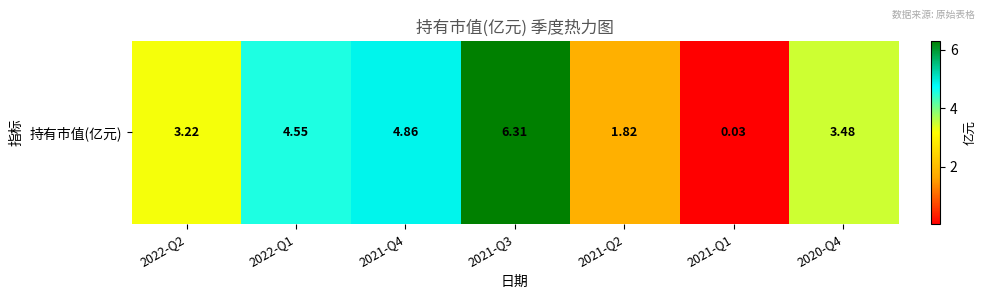

What is the sum of the values at 2021-Q2 and 2021-Q1?

1.9